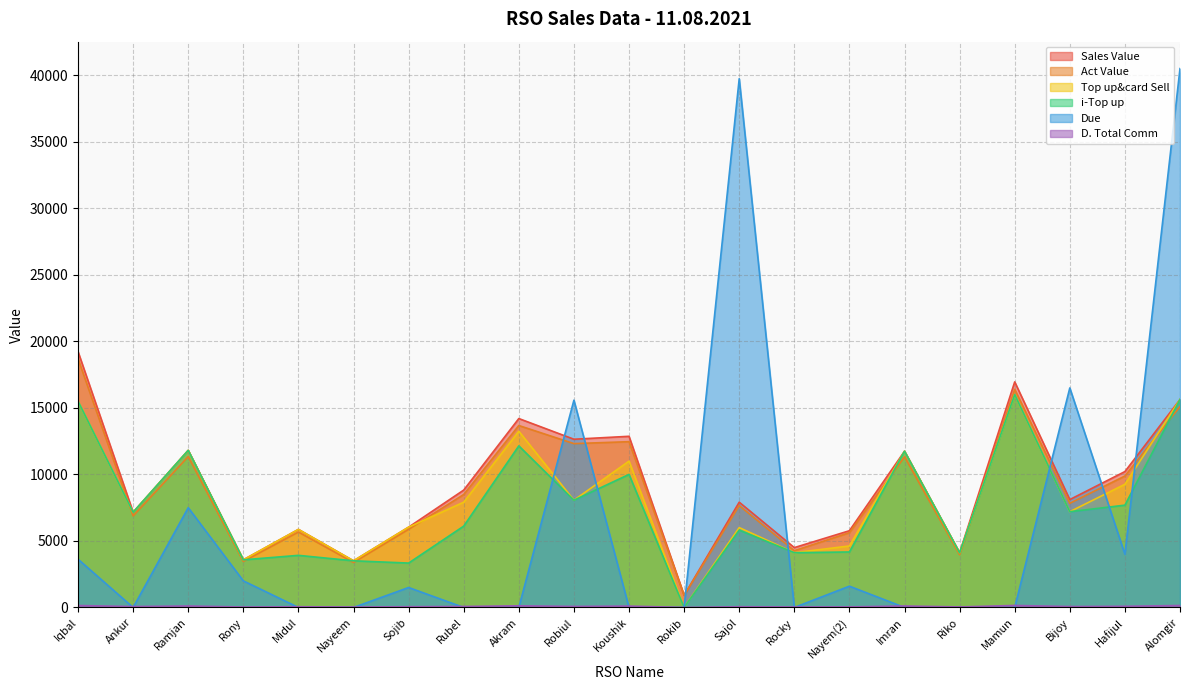

What is the maximum value for i-Top up?

16000.0